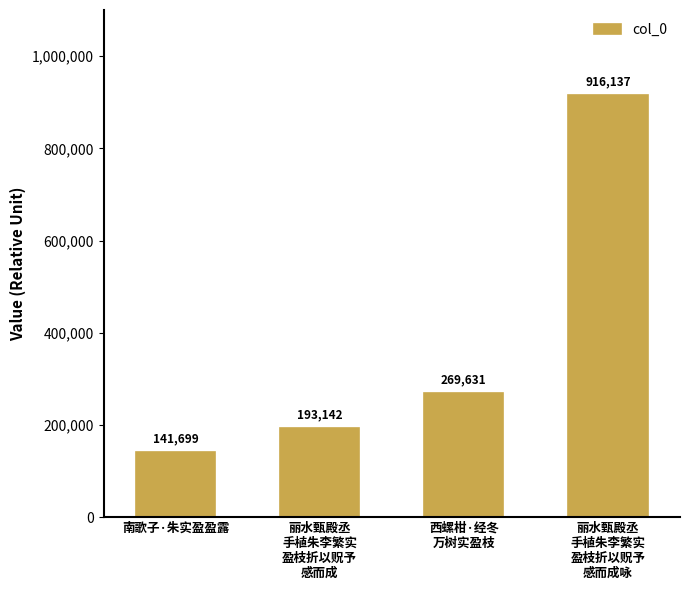

Reading right to left, what are all the values shown in this chart?

916137	269631	193142	141699